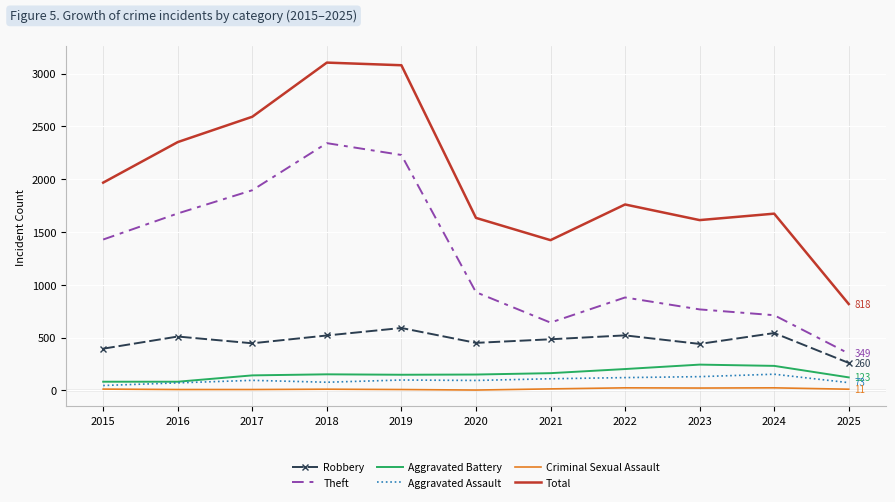

True or false: Aggravated Battery and Theft intersect in this chart.

False